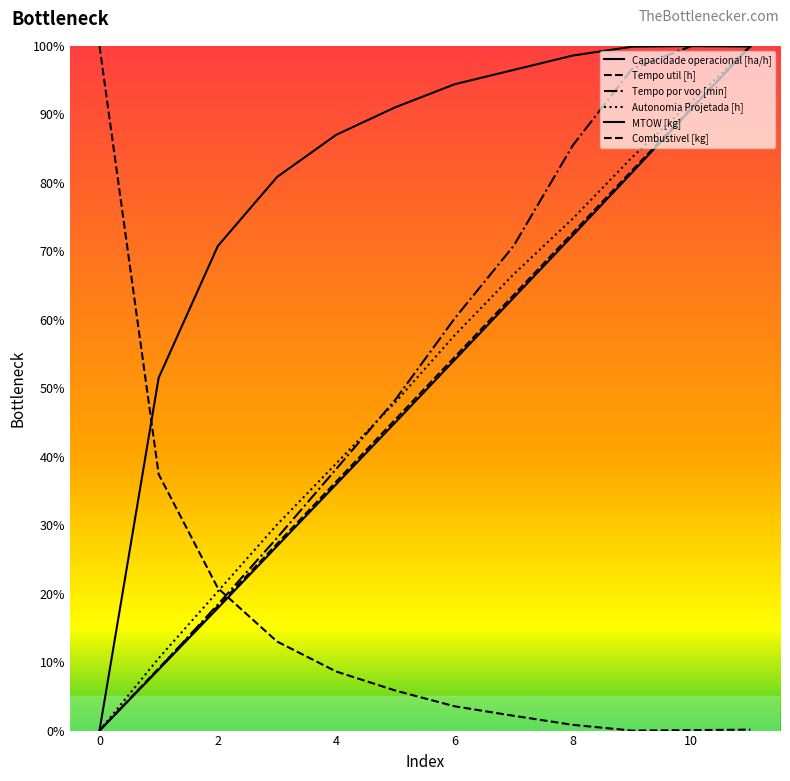

Is this an area chart (filled region under the line)?

No